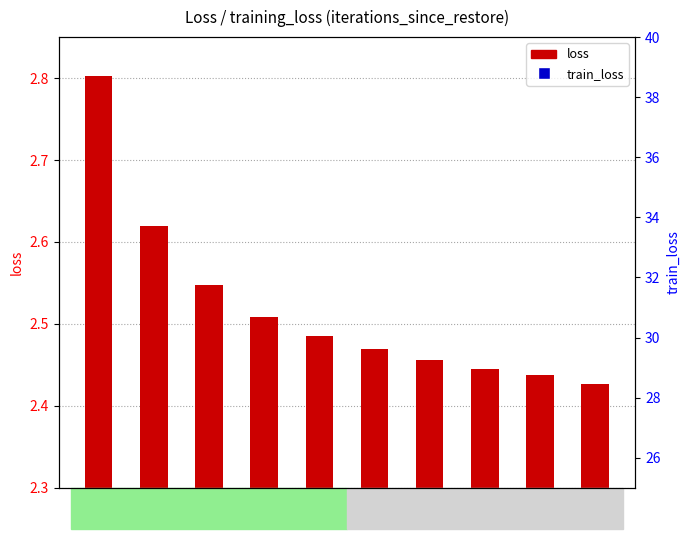

Which series has the largest total across all categories?

loss